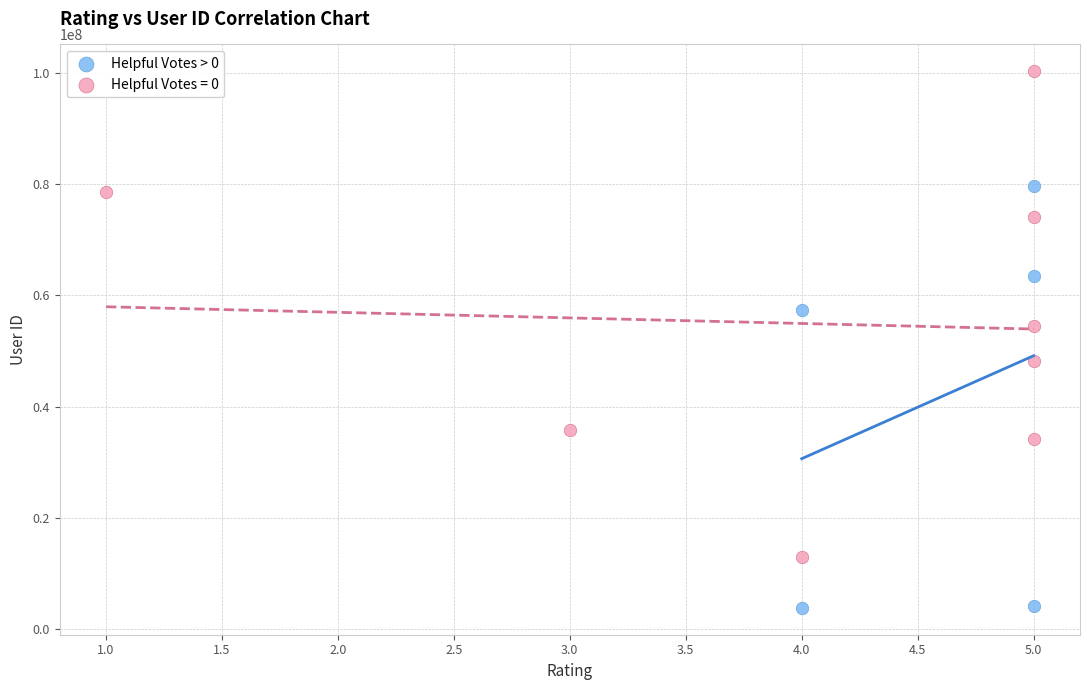

Which series reaches the maximum Y coordinate?

Helpful Votes = 0